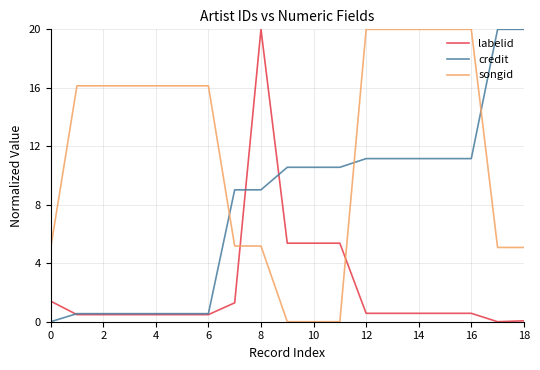

List the series in order of their overall mean, lowest first.

labelid, credit, songid